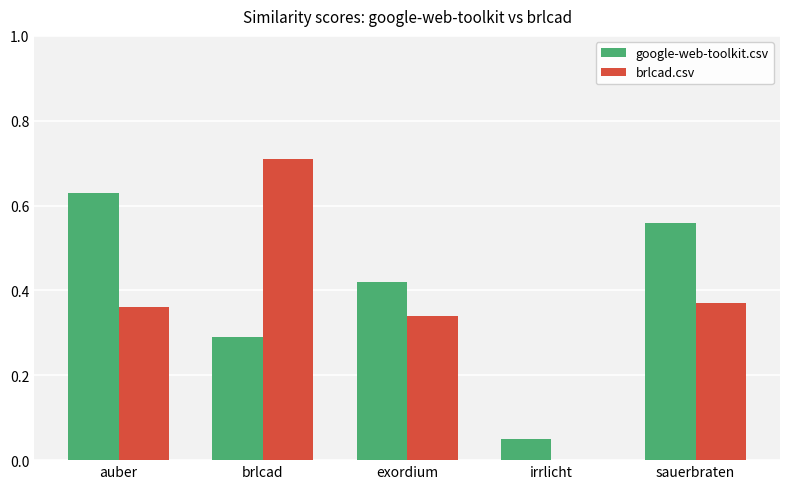

What is the sum of all brlcad.csv values?

1.8